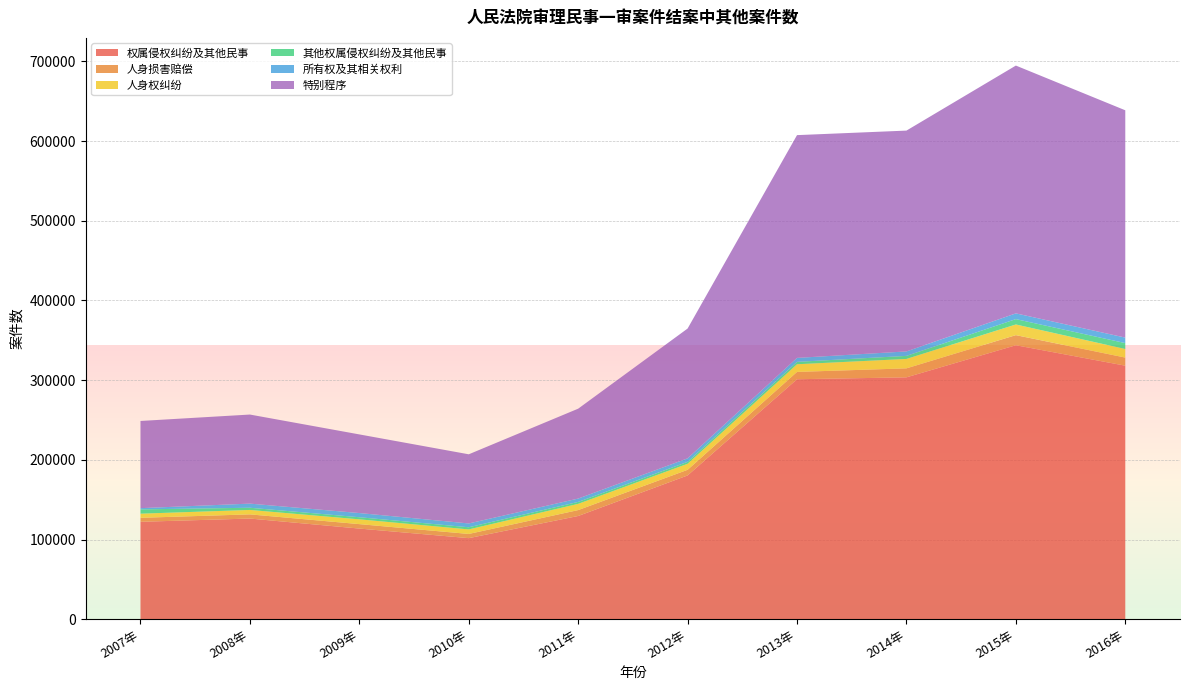

Reading right to left, transcribe all the data shown in this chart.

权属侵权纠纷及其他民事: 318173	343825	303541	301166	180425	129551	101741	113759	126342	122256
人身损害赔偿: 10164	12692	11277	9175	7084	7411	5264	5581	5240	5006
人身权纠纷: 10779	13373	11818	9646	7552	7827	5718	6013	5554	5184
其他权属侵权纠纷及其他民事: 7415	6747	3850	2984	2410	2416	2670	2637	2748	5393
所有权及其相关权利: 6887	7184	5590	4977	4401	4206	4786	5242	5186	1539
特别程序: 285272	310992	277128	279571	162913	112810	86782	98701	111784	109426